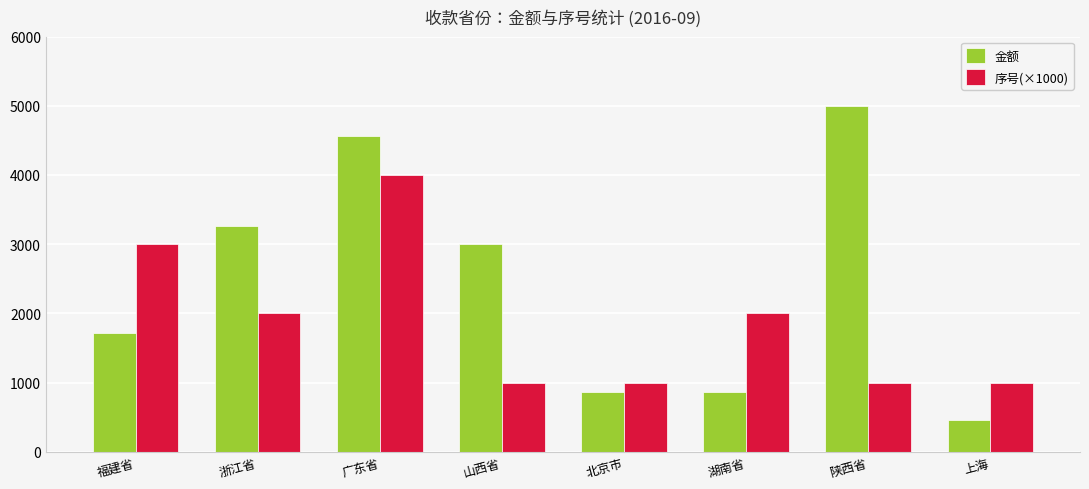

What is the total value across all series at 广东省?

8569.0